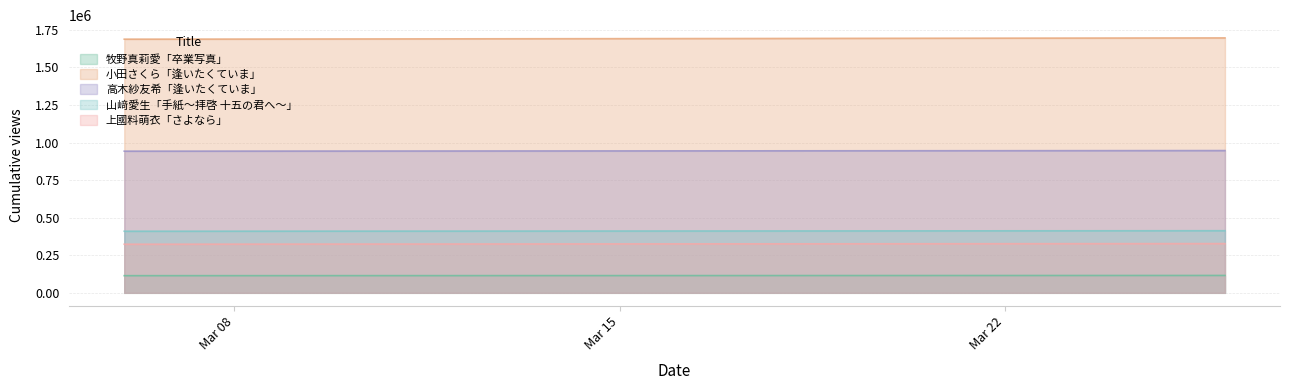

Which series has the largest range (max minus min)?

小田さくら「逢いたくていま」